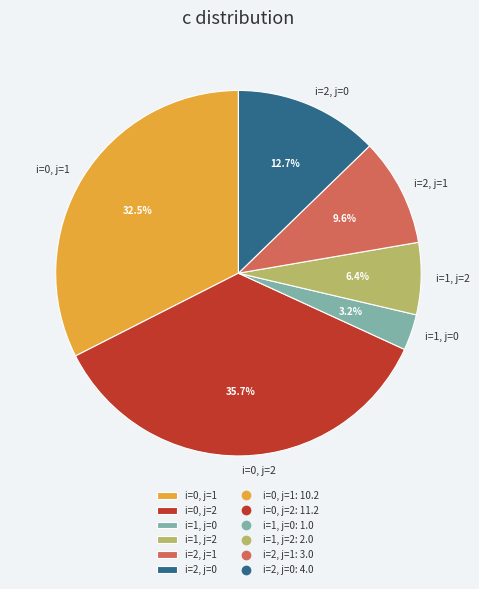

Is the sum of i=1, j=2 and i=0, j=2 greater than half?

No